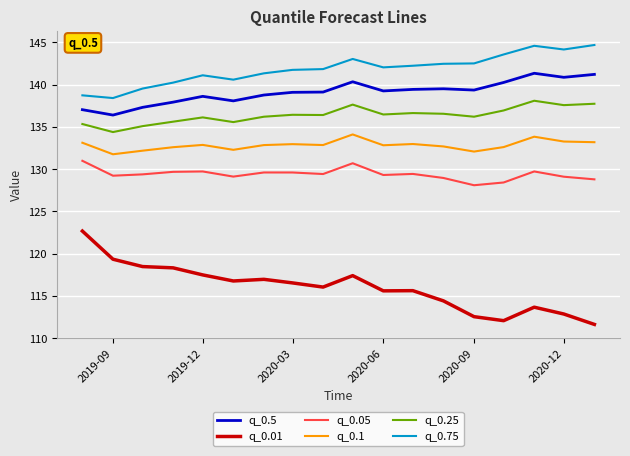

True or false: q_0.5 and q_0.01 cross at least once.

False